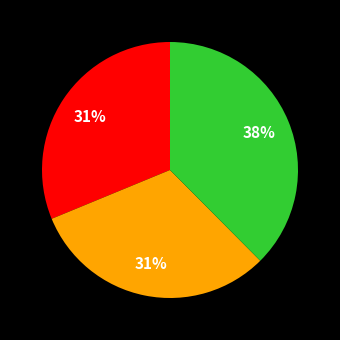

Is there a majority slice in this chart?

No